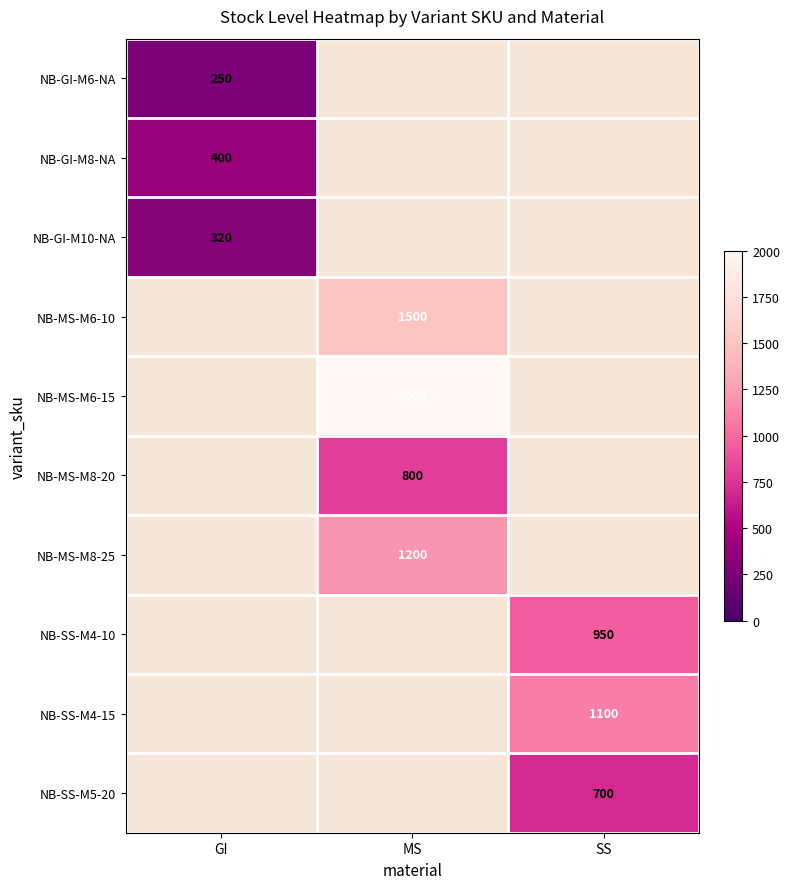

Which has a higher value, SS or GI?

GI